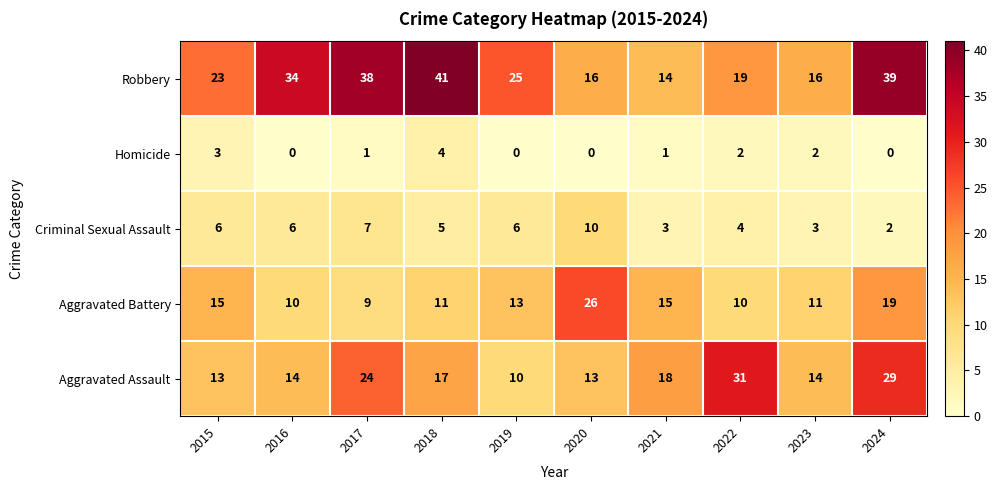

Which series has the largest total across all categories?

Robbery